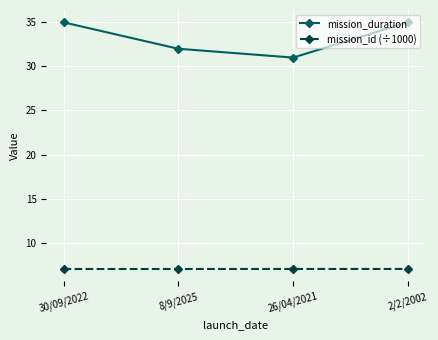

The mission_id (÷1000) series shows 7.0 at 26/04/2021. True or false?

True